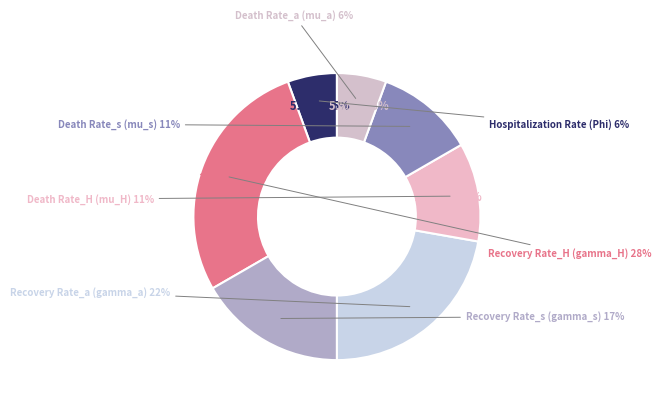

Count the number of slices in the pie.

7